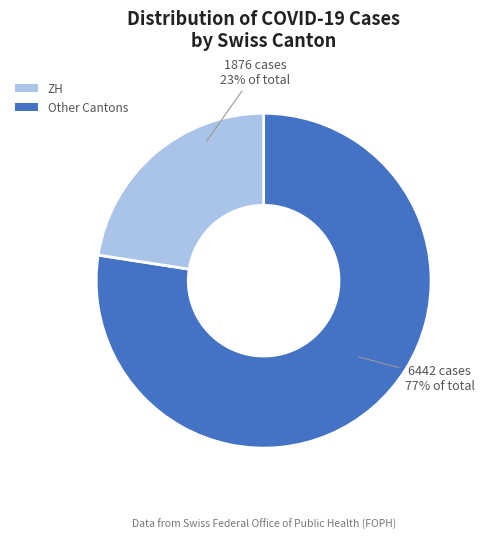

Is there a majority slice in this chart?

Yes